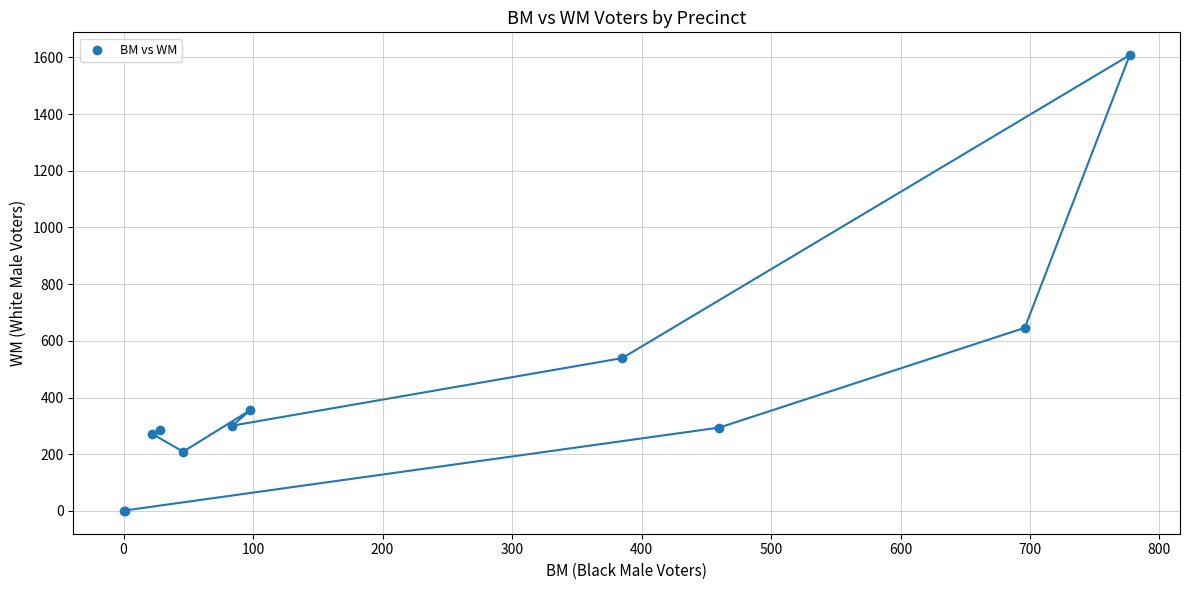

What Y value in the scatter plot is closest to 804?

646